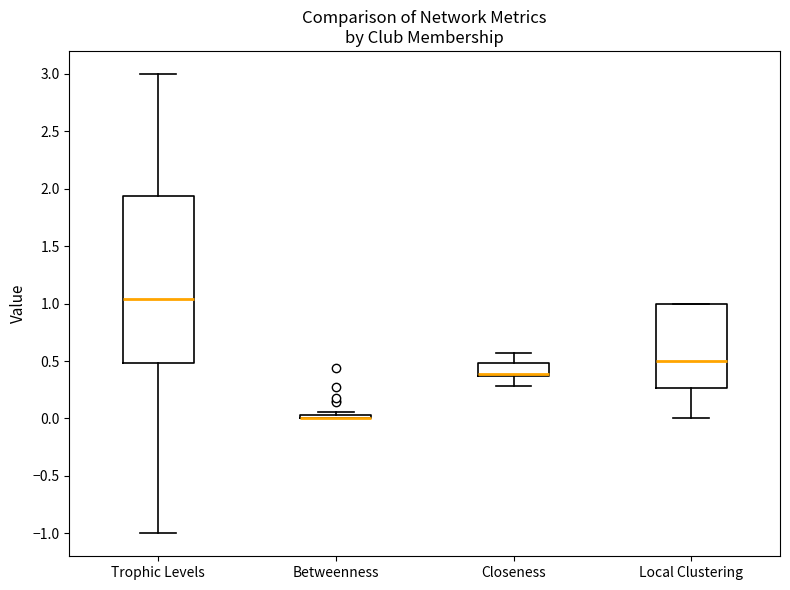

Comparing the boxes themselves (not the whiskers), which one is the tallest?

Trophic Levels